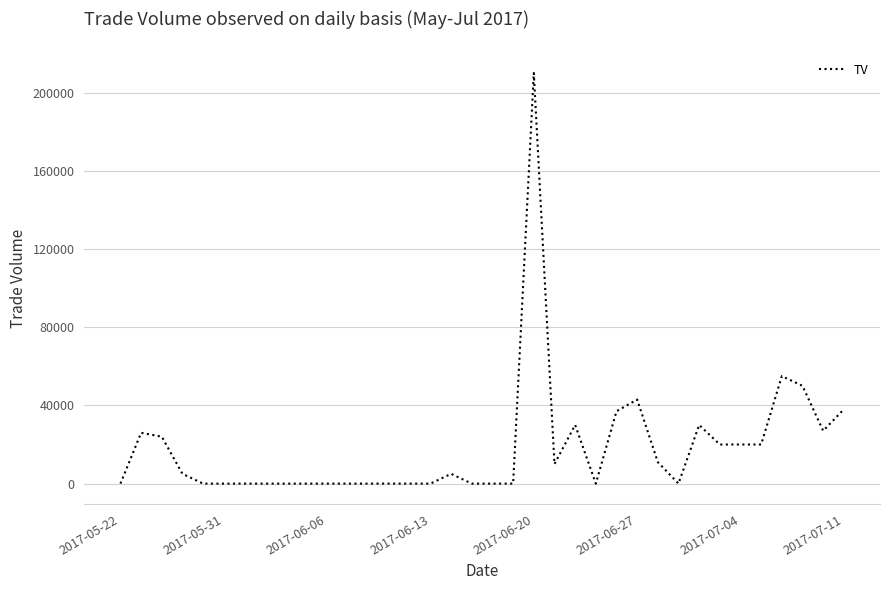

What is the maximum value shown in the chart?

210000